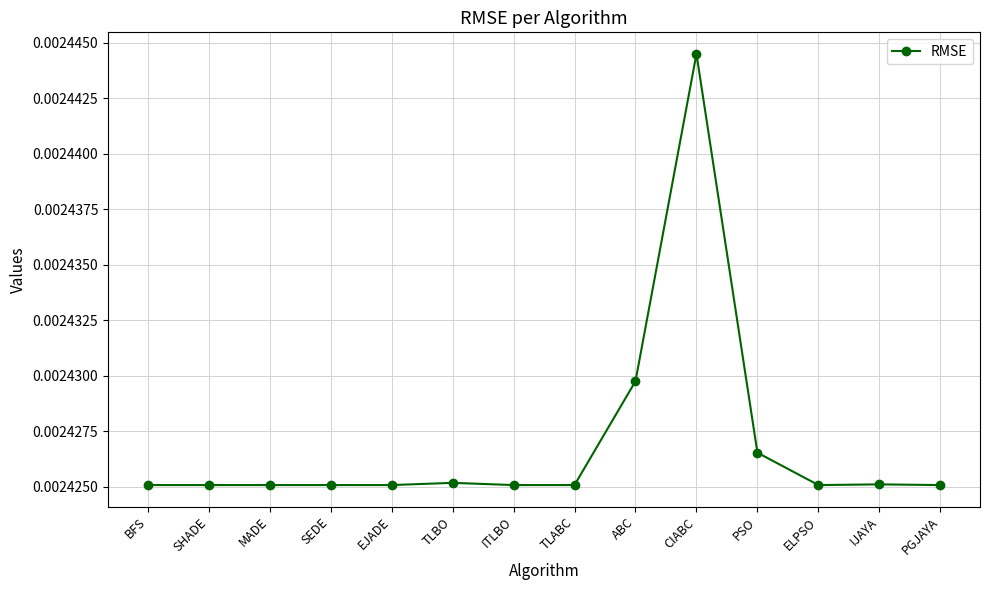

Count the values in the range 0 to 1.

14